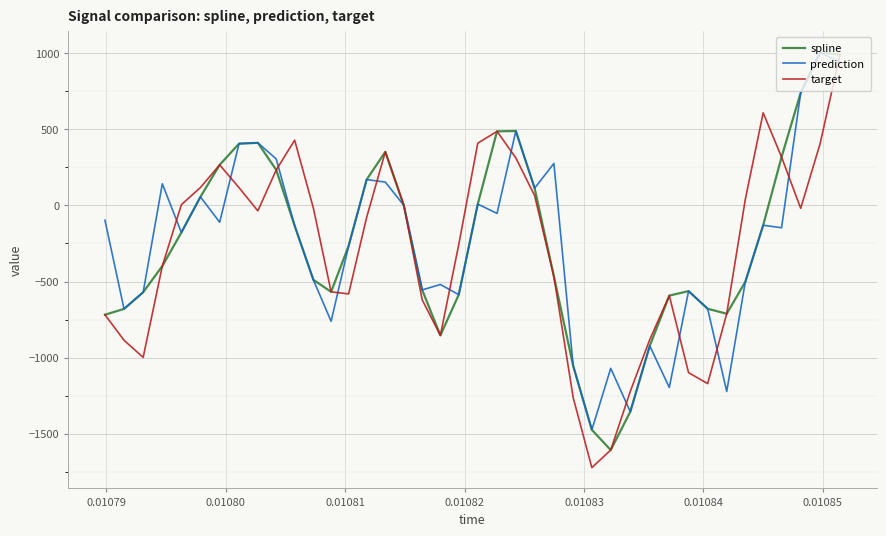

What is the greatest value displayed?

1006.3